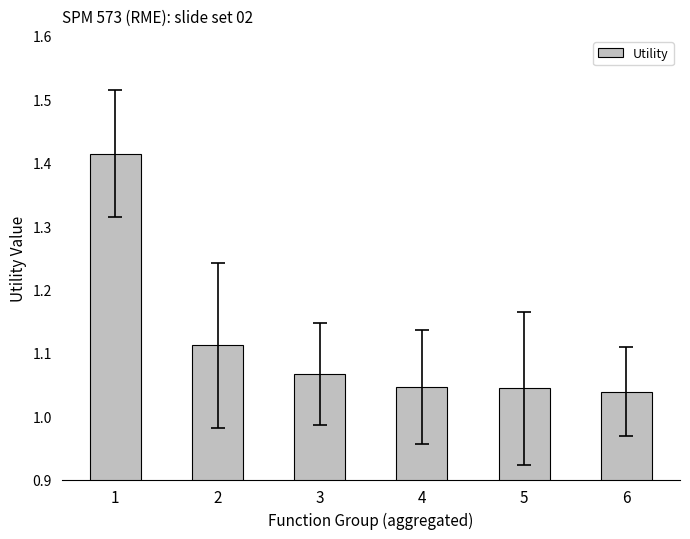

Approximately how many times larger is the value at 4 compared to 1?

0.7